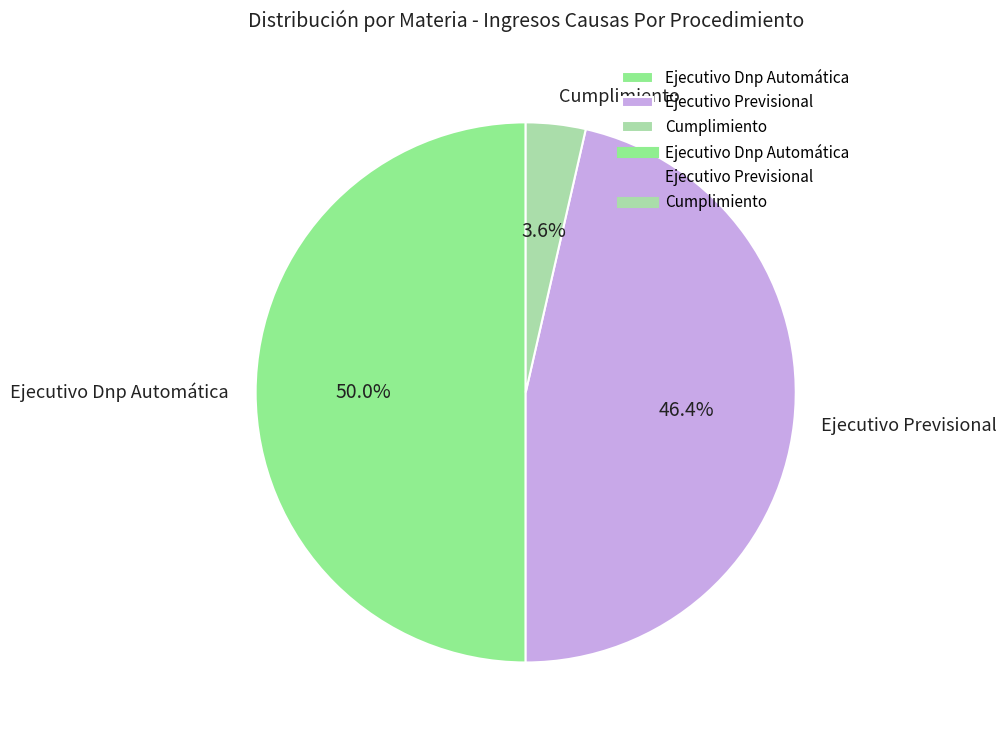

What is the smallest slice in the pie chart?

Cumplimiento